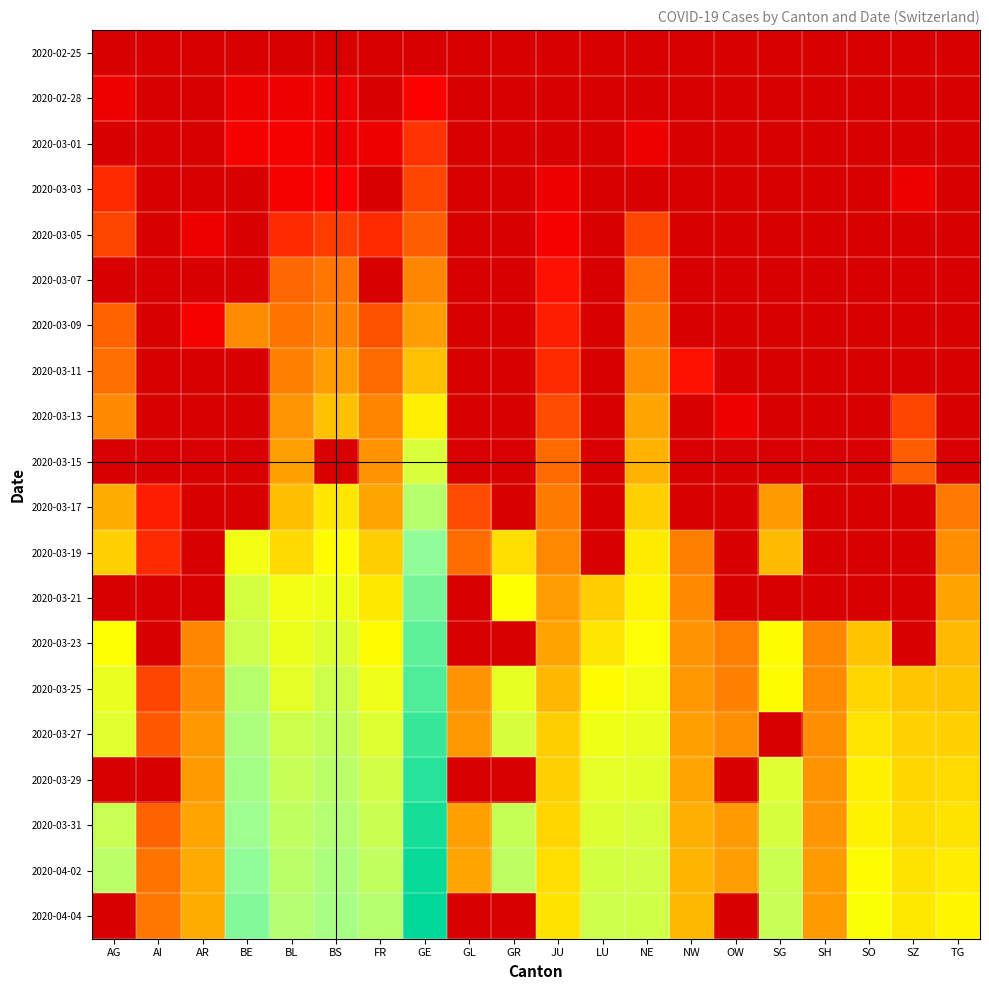

Rank the series by their maximum value, from lowest to highest.

2020-02-25, 2020-02-28, 2020-03-01, 2020-03-03, 2020-03-05, 2020-03-07, 2020-03-09, 2020-03-11, 2020-03-13, 2020-03-15, 2020-03-17, 2020-03-19, 2020-03-21, 2020-03-23, 2020-03-25, 2020-03-27, 2020-03-29, 2020-03-31, 2020-04-02, 2020-04-04